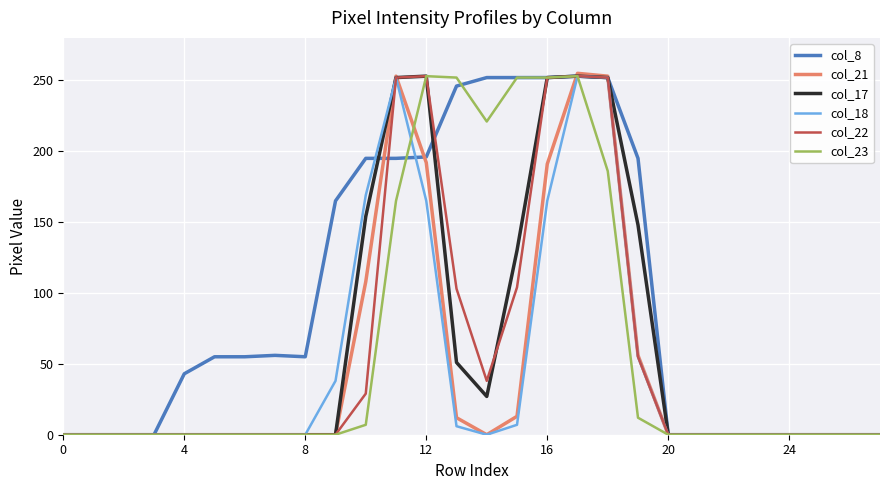

How many lines are shown in the chart?

6